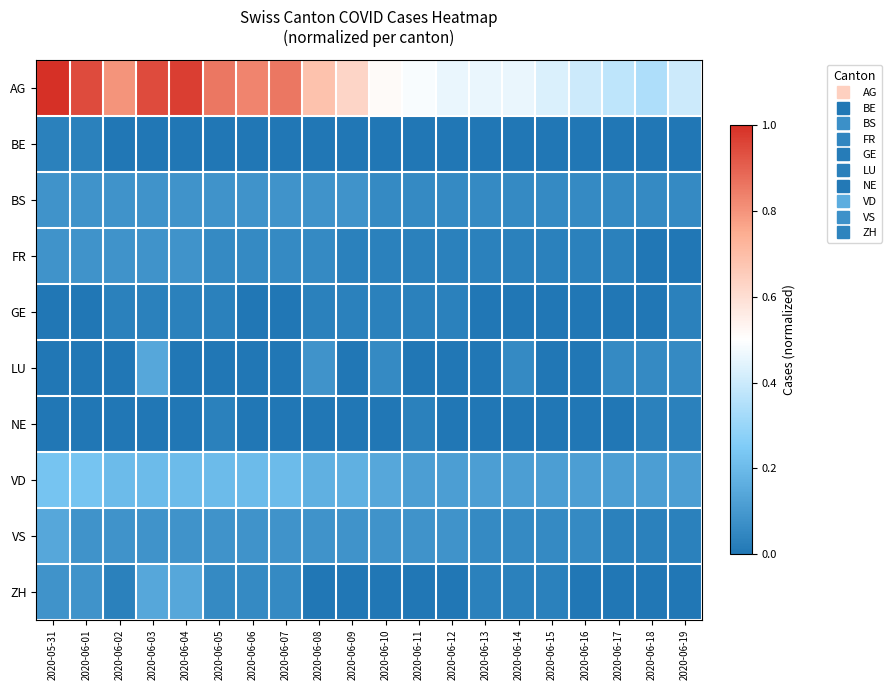

At how many categories does at least one series exceed 0?

20